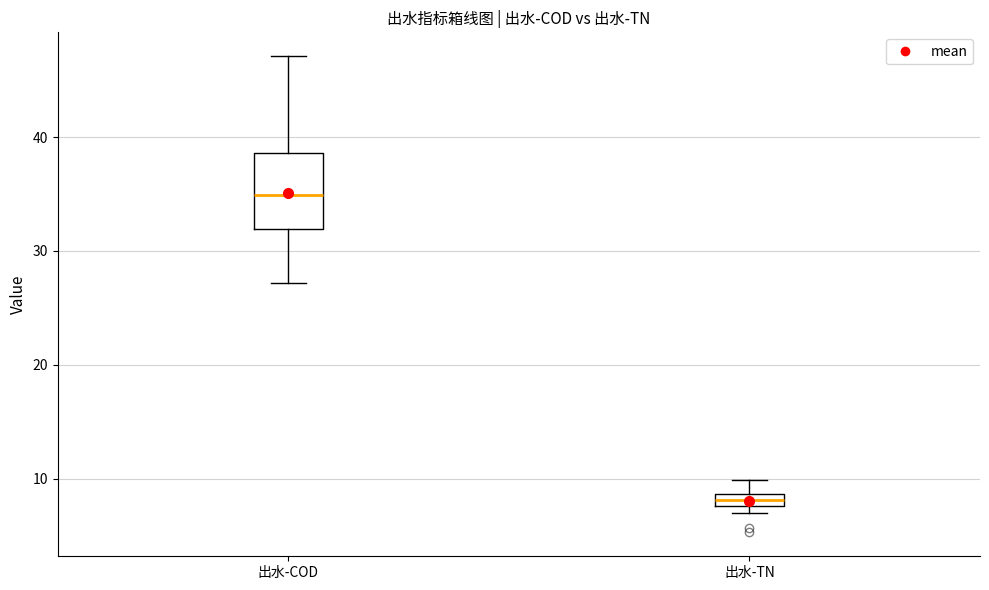

Comparing the boxes themselves (not the whiskers), which one is the tallest?

出水-COD